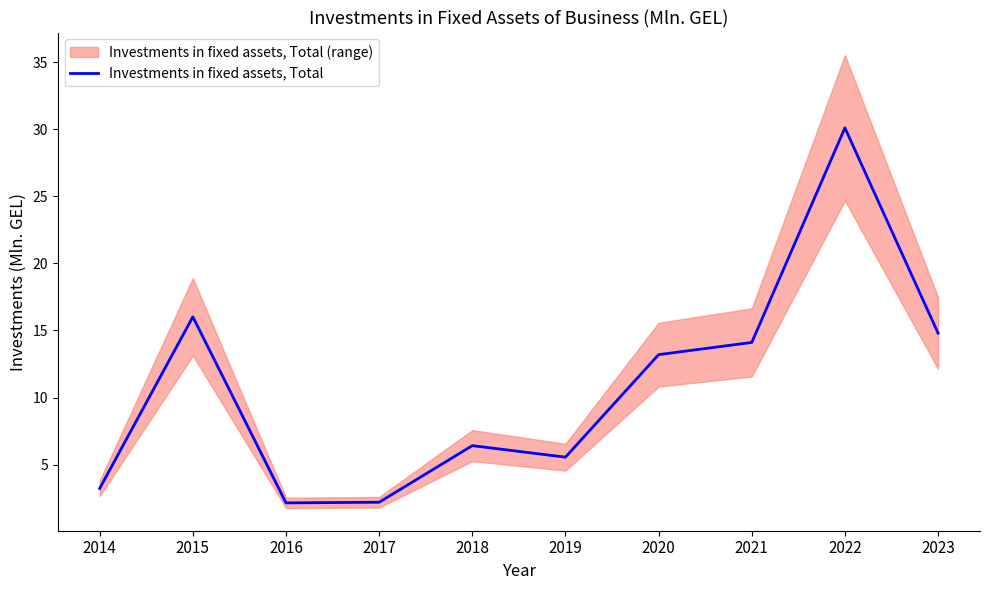

Does the chart display data point markers on the line(s)?

No